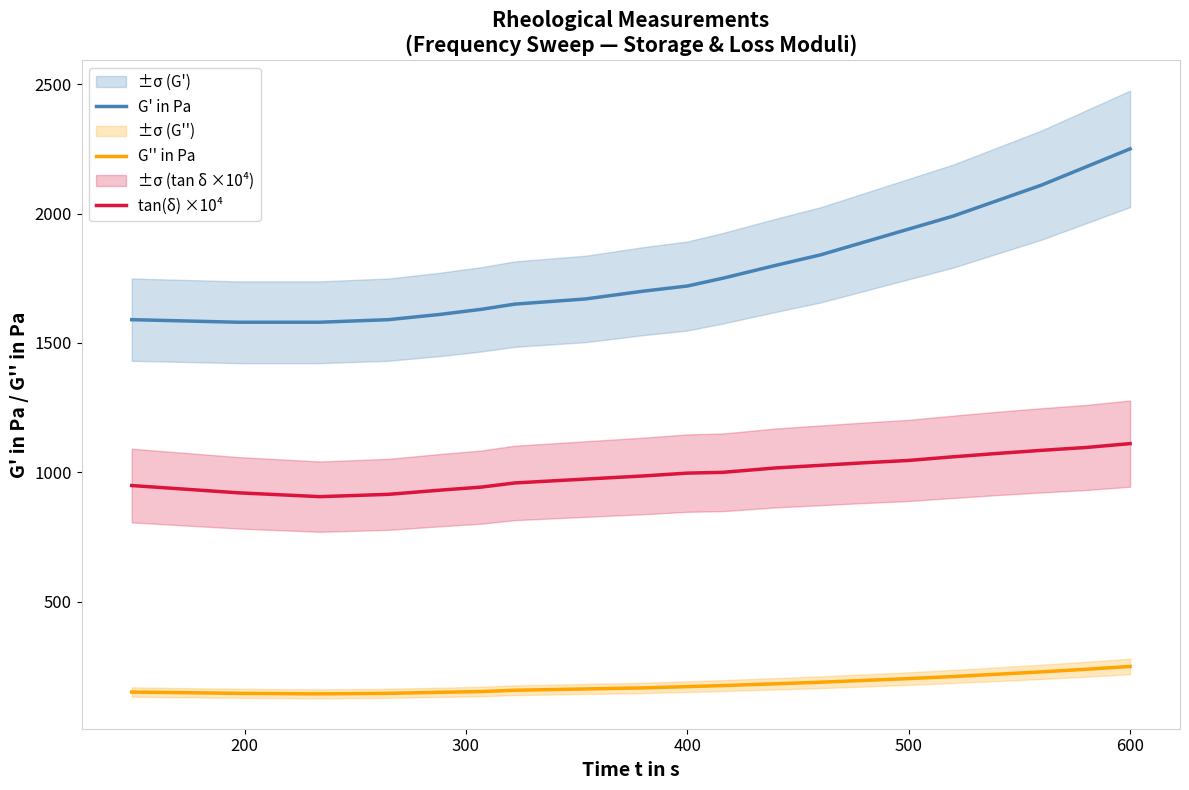

Is this an area chart (filled region under the line)?

No